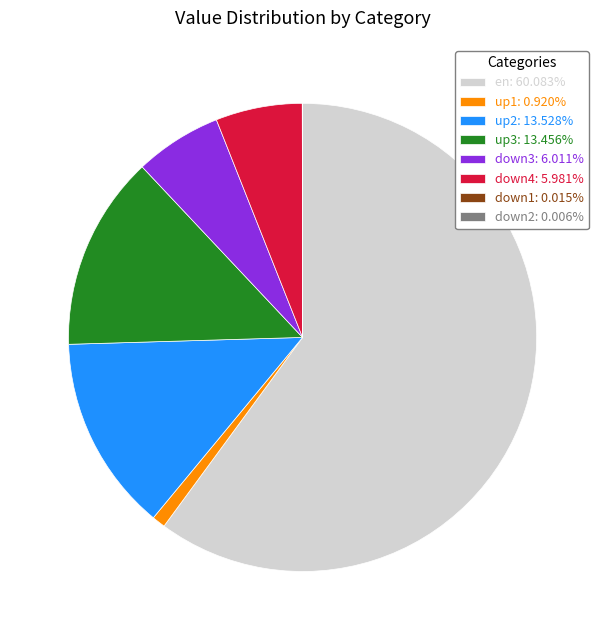

Does any single category account for the majority?

Yes